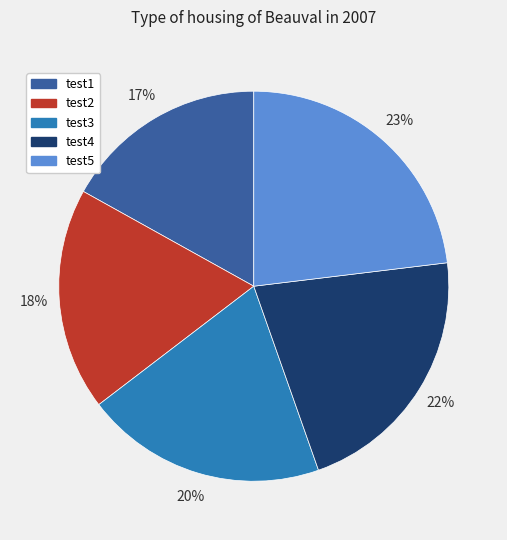

Does any single category account for the majority?

No